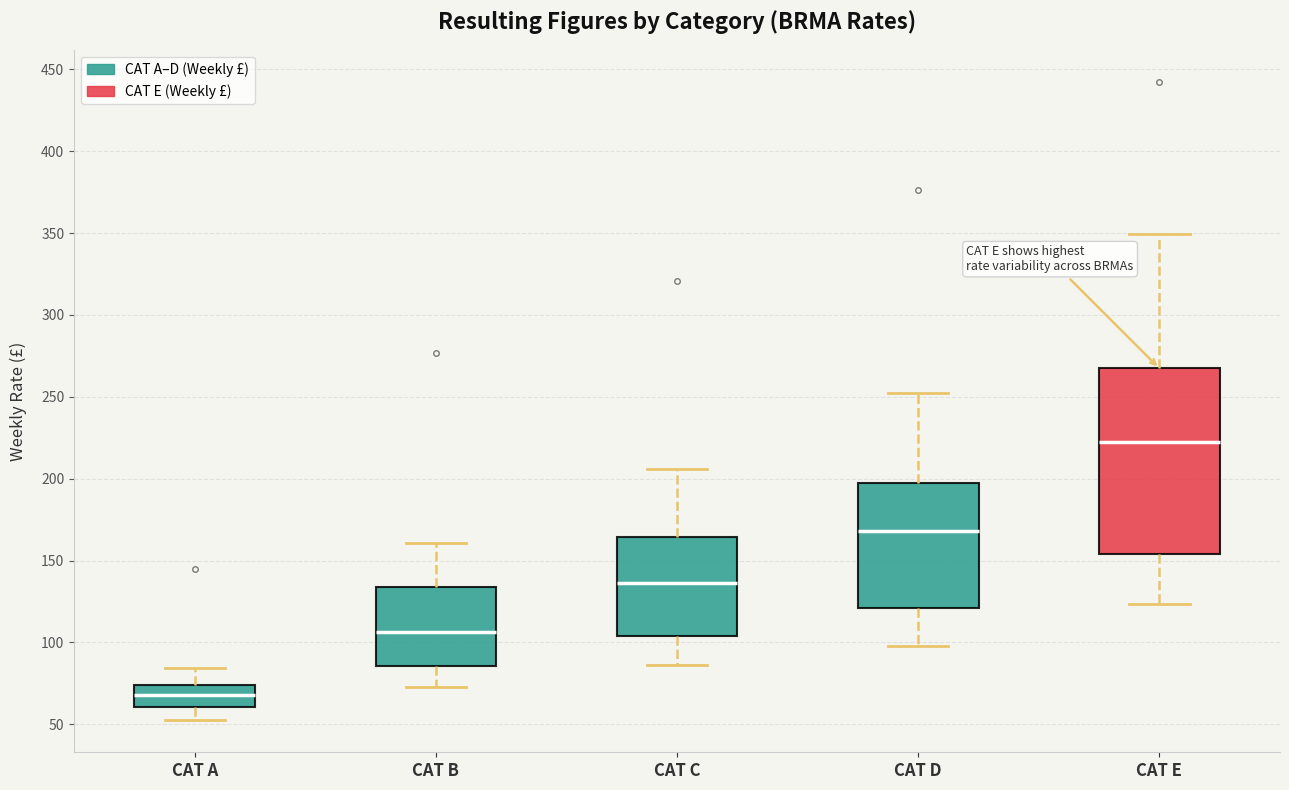

Which box is the tallest, from its lower edge to its upper edge?

CAT E